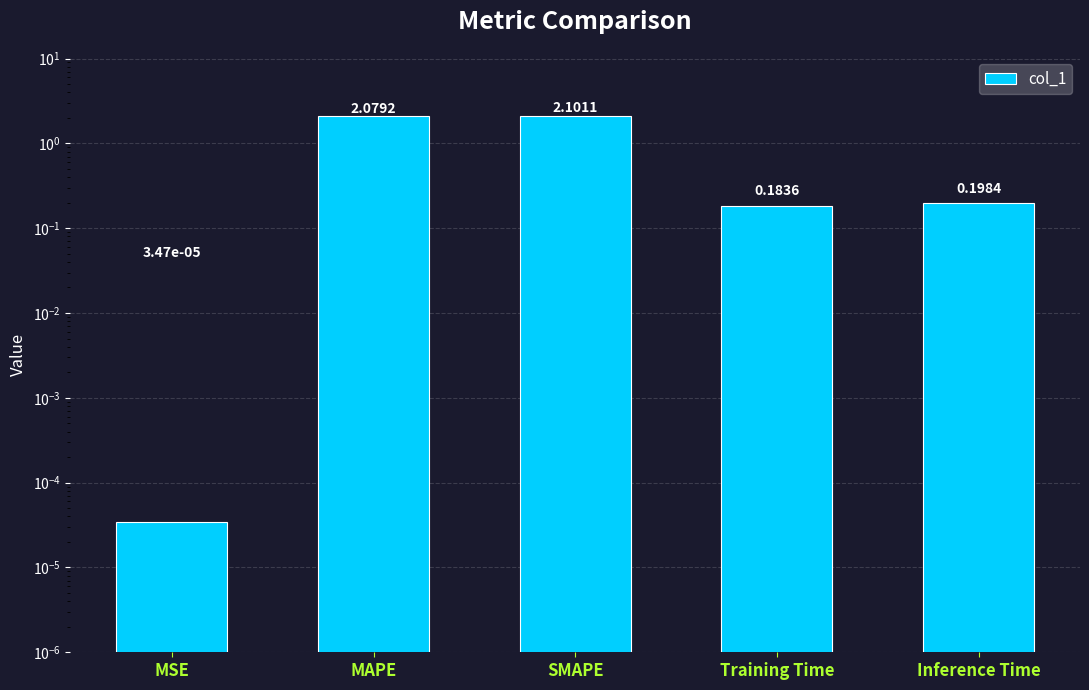

How many bars are there in total?

5